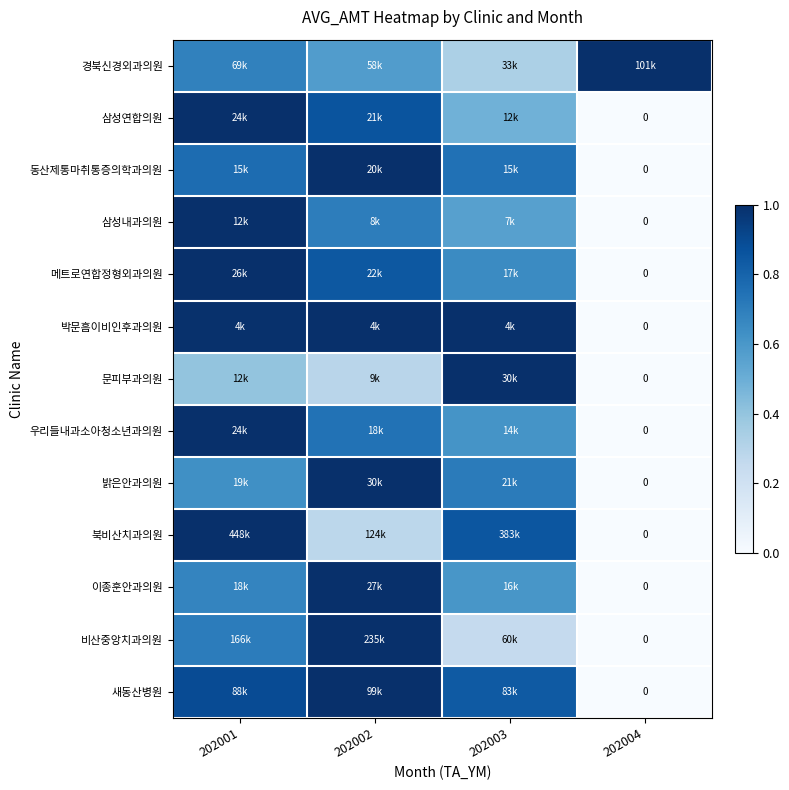

The value of 새동산병원 at 202002 is 1.7. True or false?

False